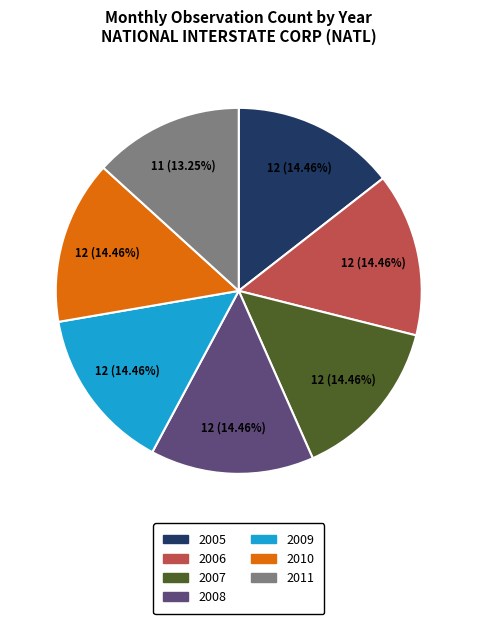

What percentage is the 2011 slice, to the nearest percent?

13%